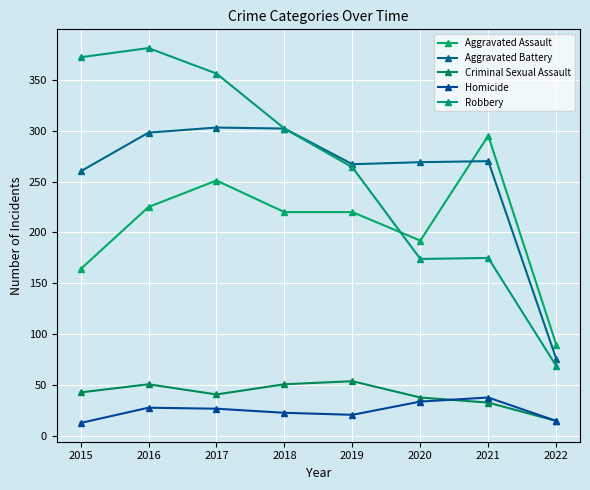

How many series are shown in this chart?

5